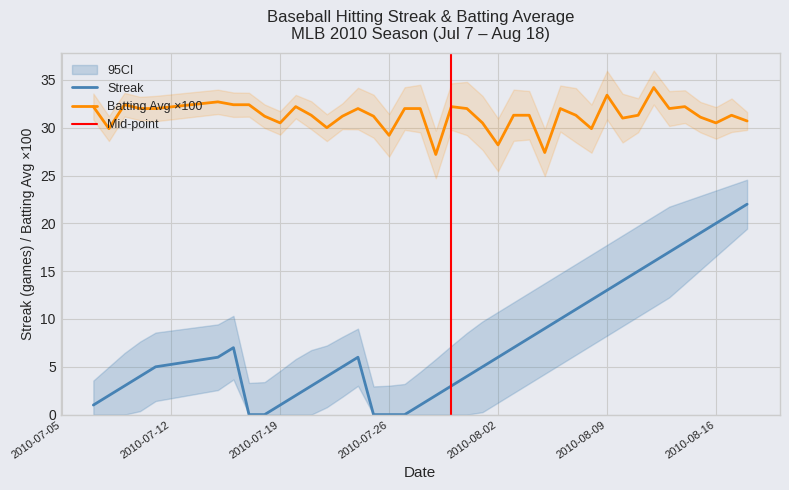

True or false: batting_avg and streak cross at least once.

False